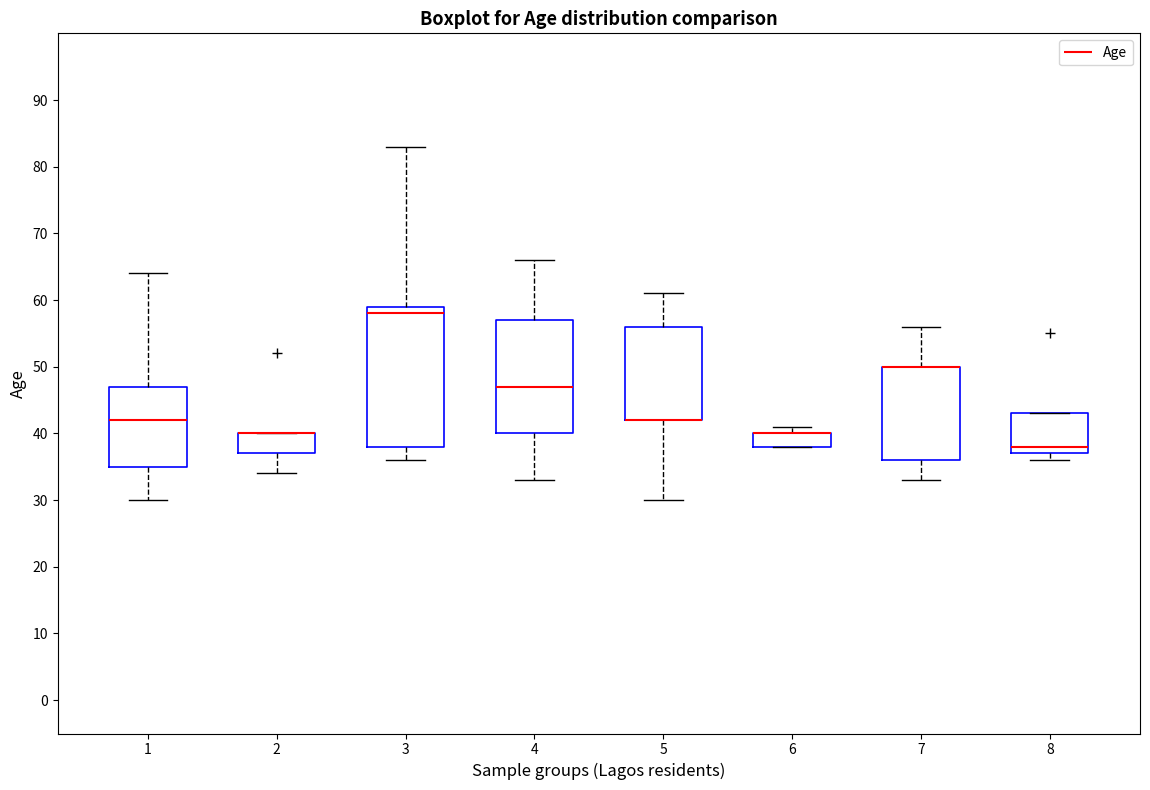

Which box is the tallest, from its lower edge to its upper edge?

3